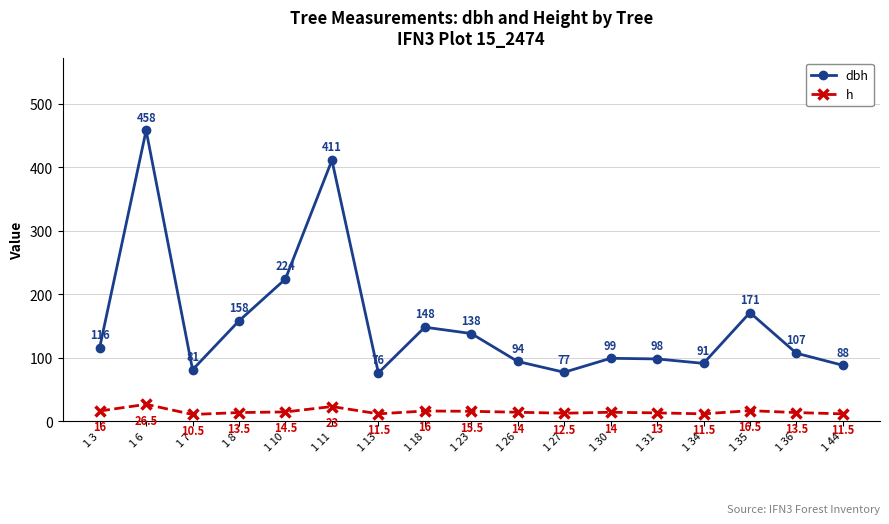

Which series has the widest spread of values?

dbh